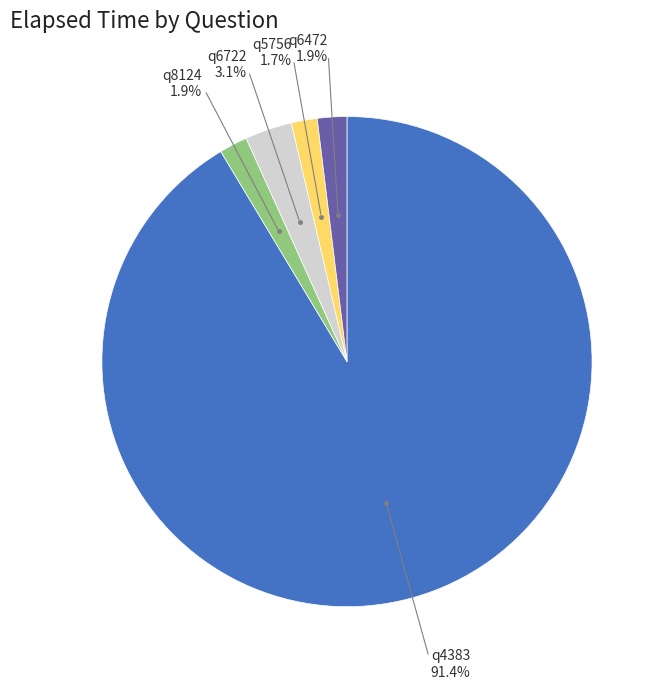

Which has a higher value, q6722 or q8124?

q6722